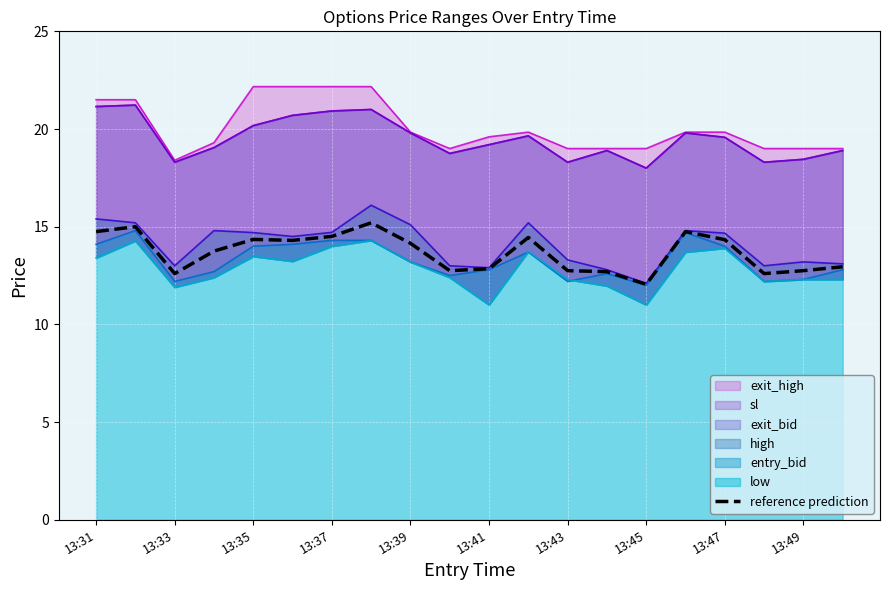

True or false: there are more than 0 points higher than both neighbors.

True